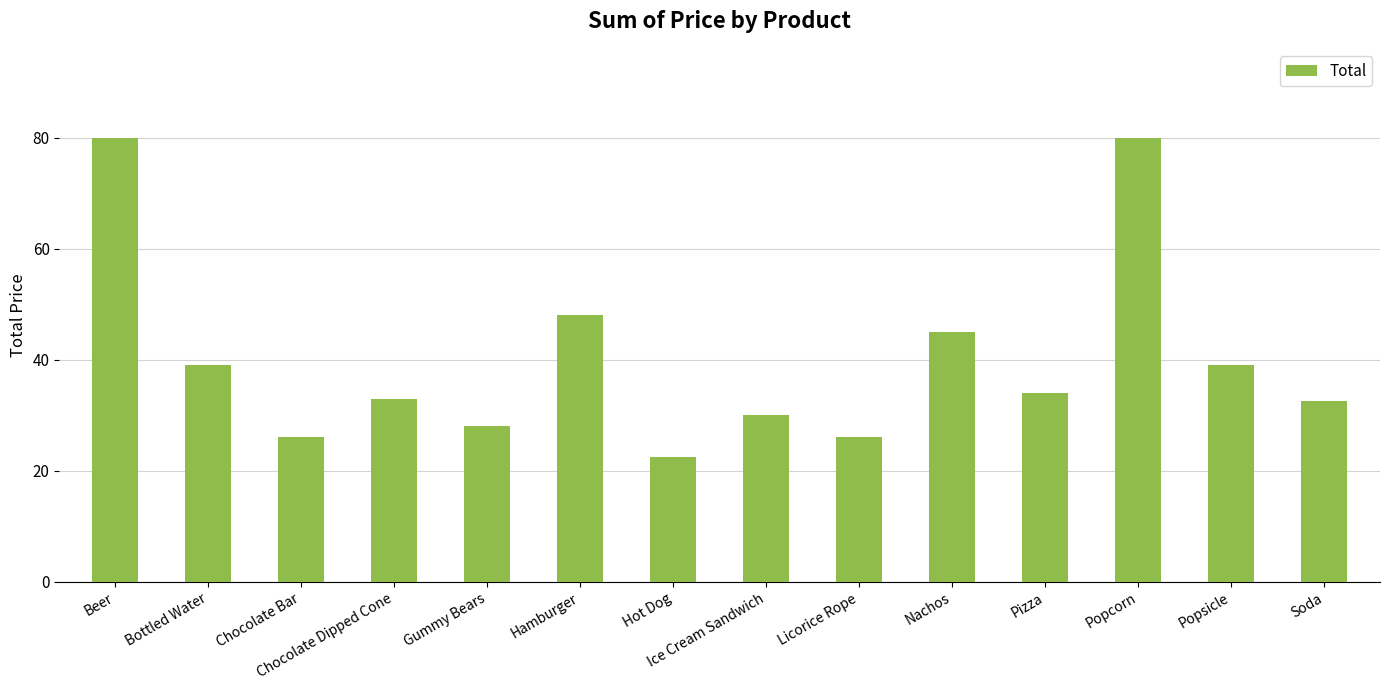

True or false: the data shows 54.5 at Soda.

False